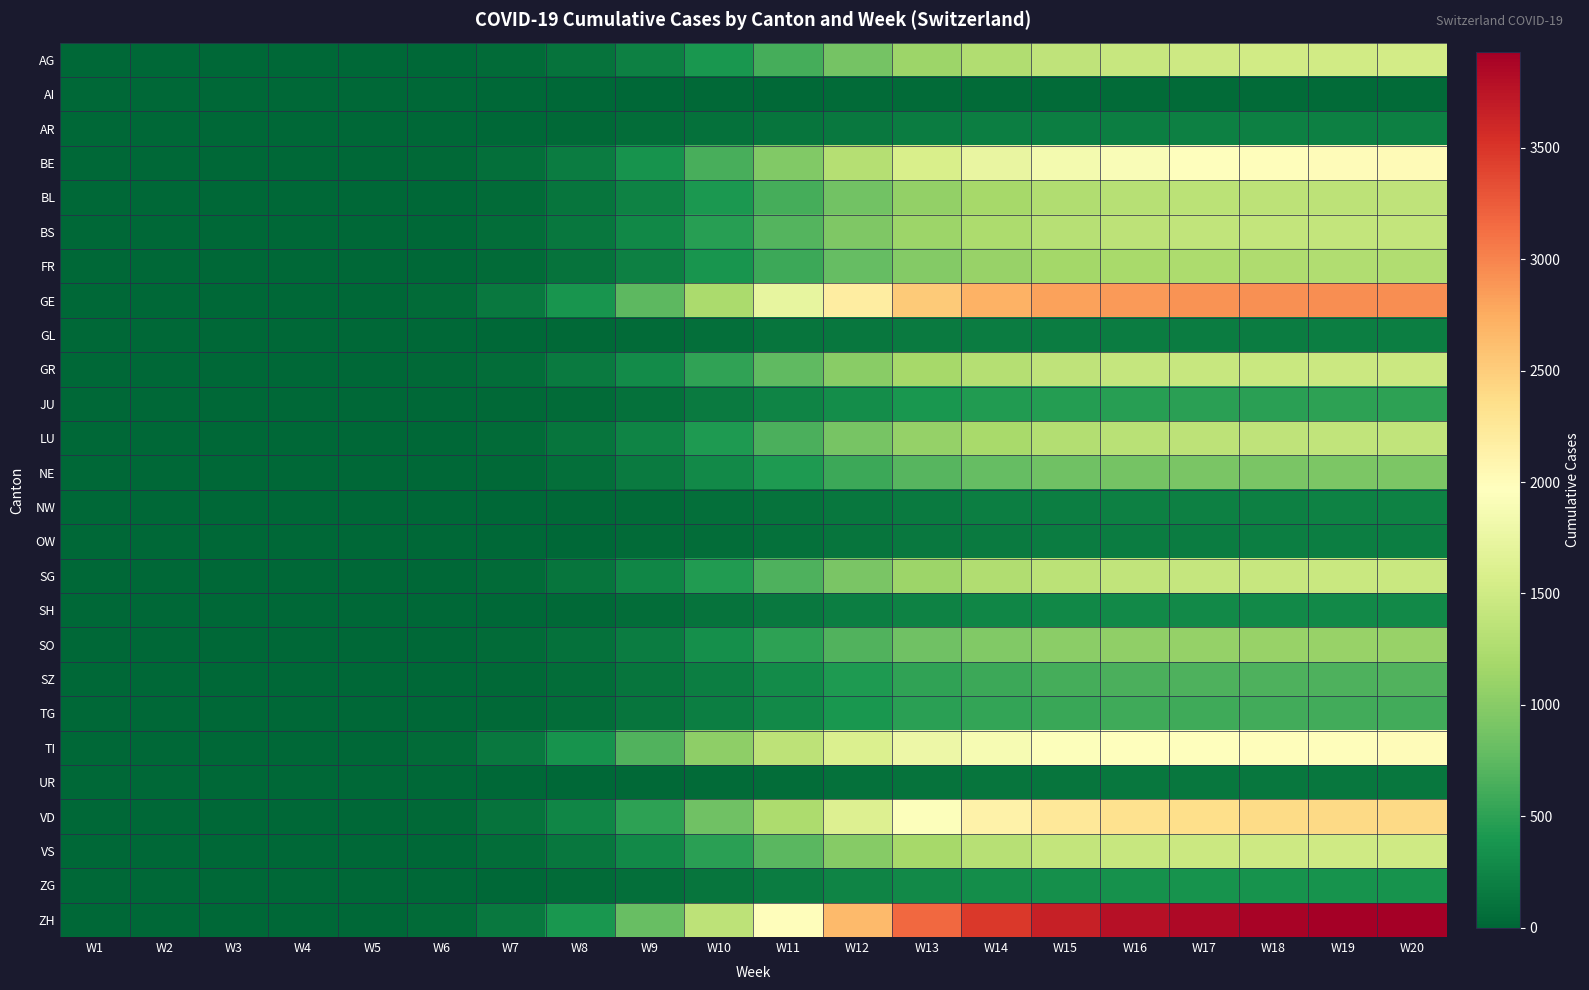

Rank the series at W10 from highest to lowest value.

ZH, GE, TI, VD, BE, GR, VS, BS, SG, LU, BL, AG, FR, SO, NE, SZ, TG, JU, ZG, SH, AR, GL, NW, OW, UR, AI